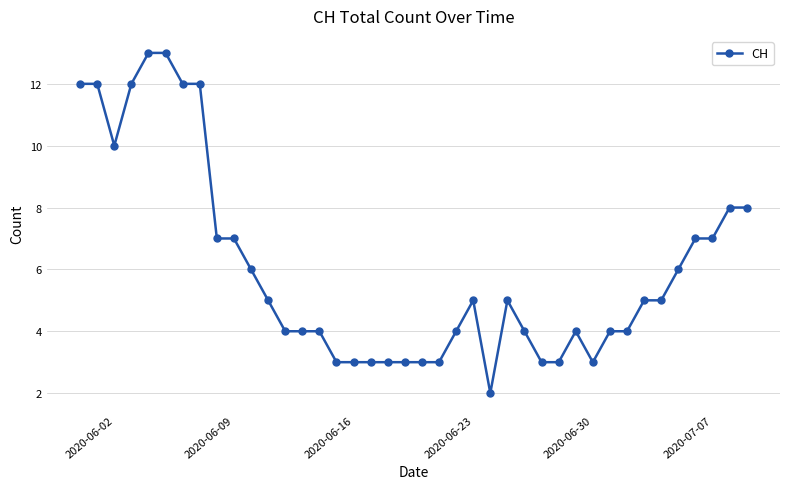

True or false: there are more than 1 points higher than both neighbors.

True